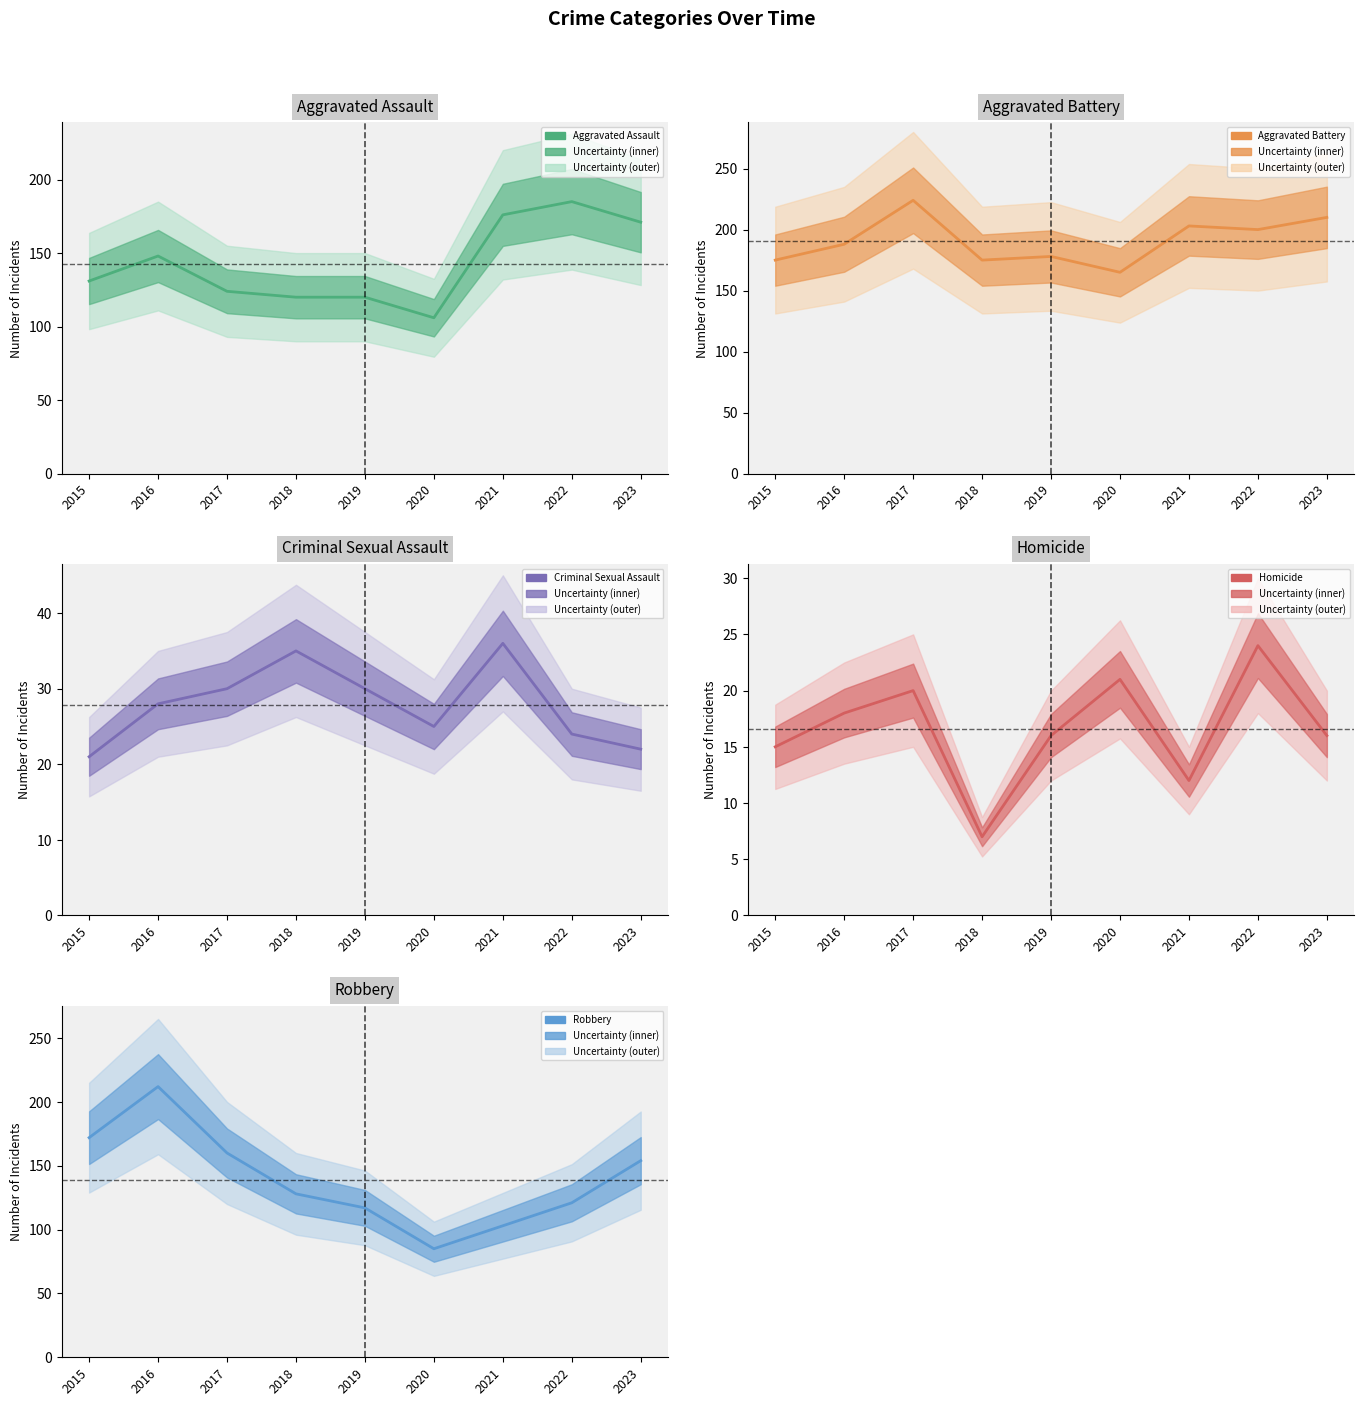

How many values in the Aggravated Assault series are below 131?

4